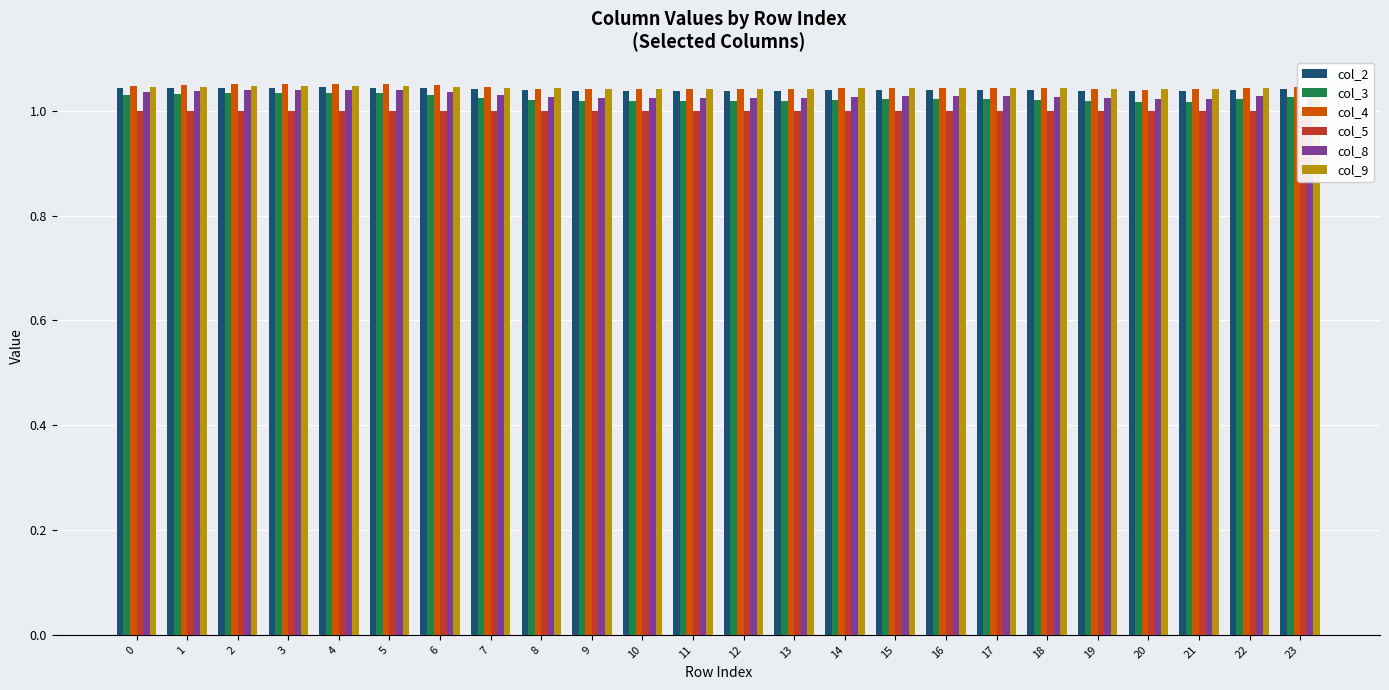

What is the value of the col_2 bar at the 14th from the left?

1.0